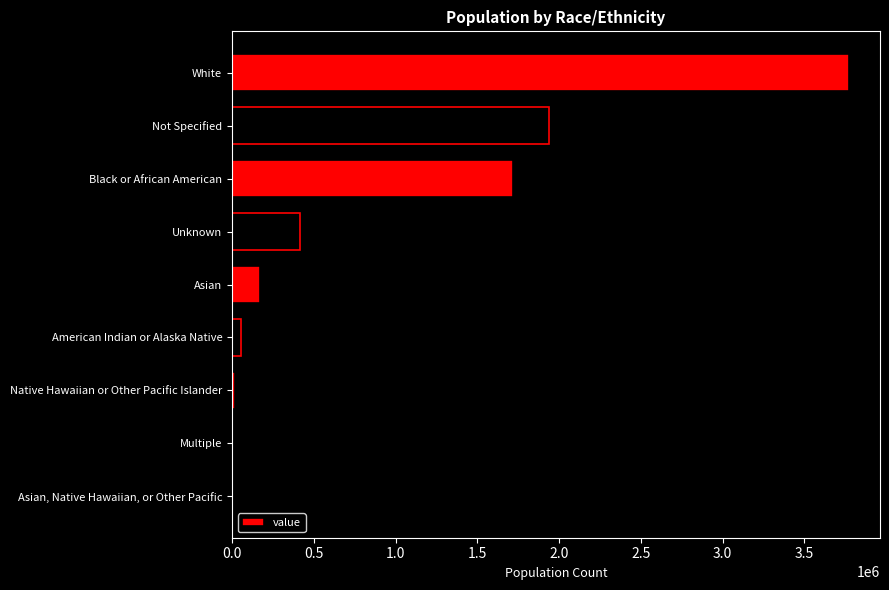

What is the change in value from White to Not Specified?

-1835072